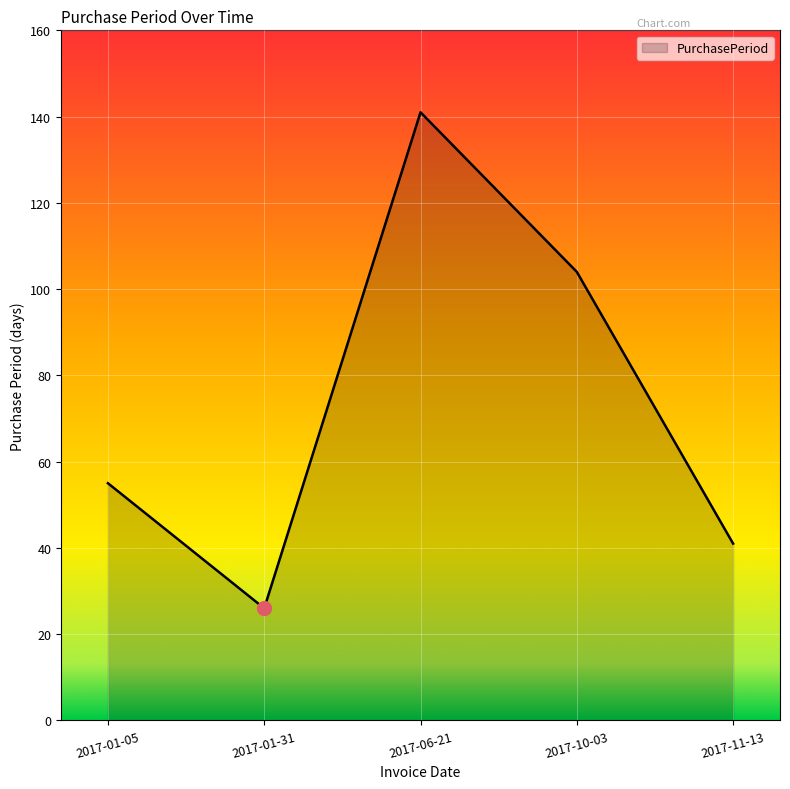

What is the difference between the values at 2017-01-31 and 2017-06-21?

115